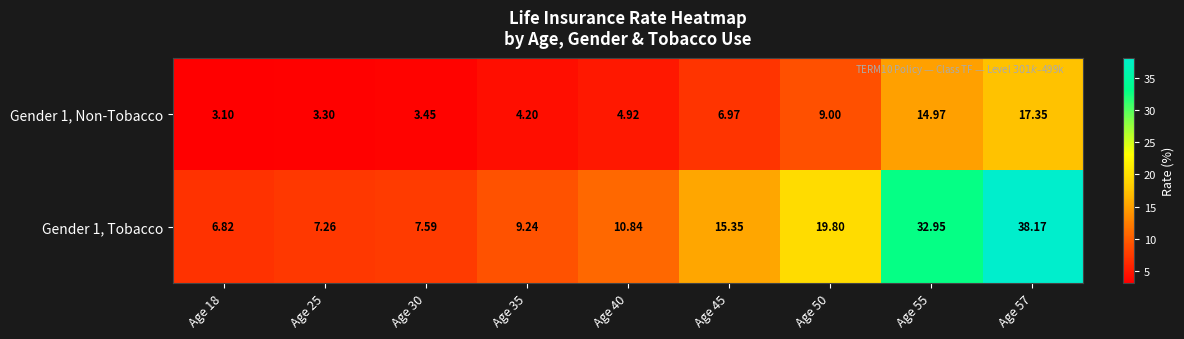

Is the value of Gender 1, Non-Tobacco at Age 55 greater than the value of Gender 1, Tobacco at Age 40?

Yes